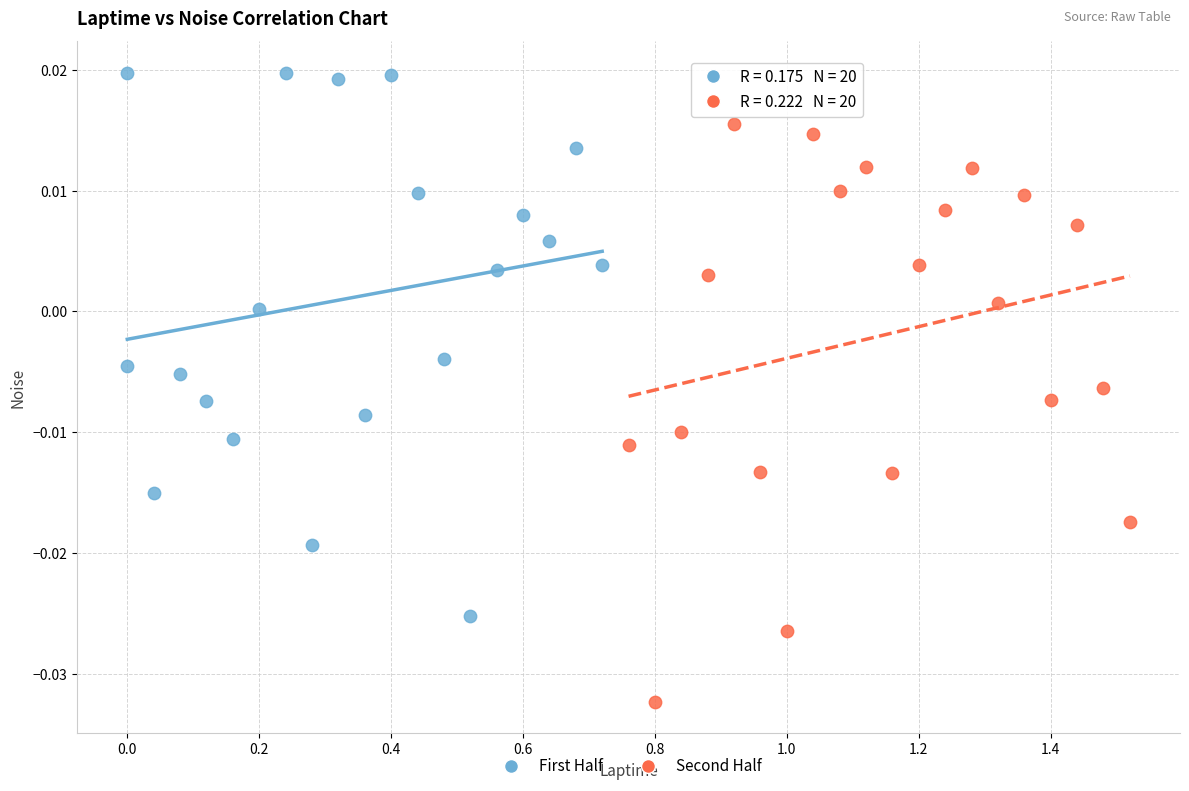

Which series reaches the maximum Y coordinate?

First Half